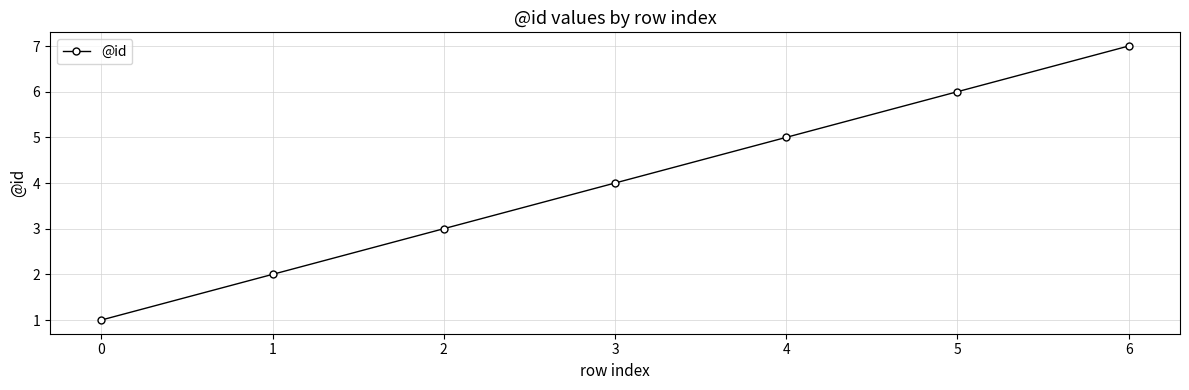

List the labels in order of value, smallest first.

0, 1, 2, 3, 4, 5, 6